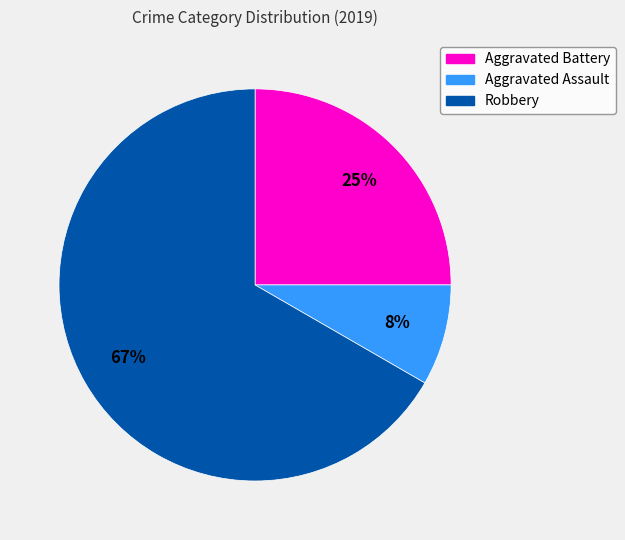

To the nearest percent, what percentage of the pie is Aggravated Assault?

8%